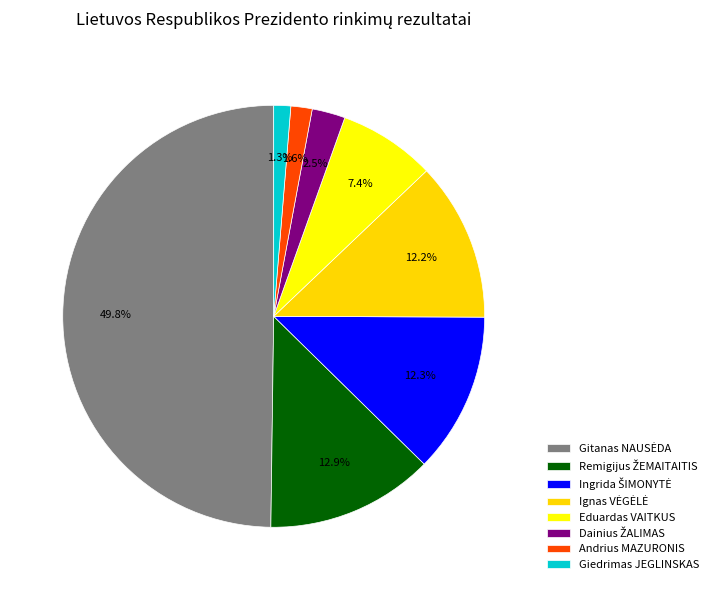

How many segments does this pie chart have?

8